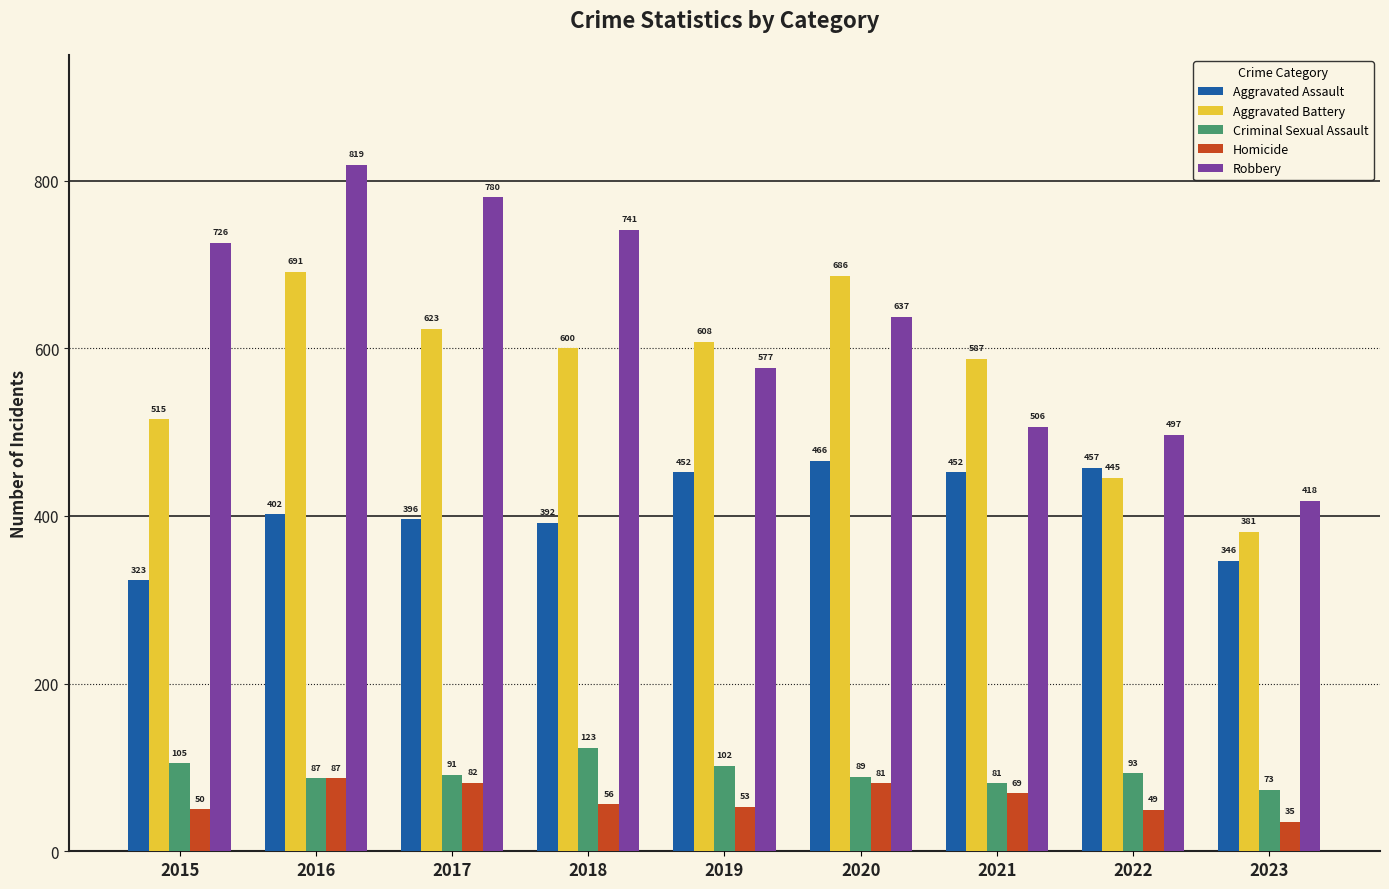

How many bars are there in total?

45